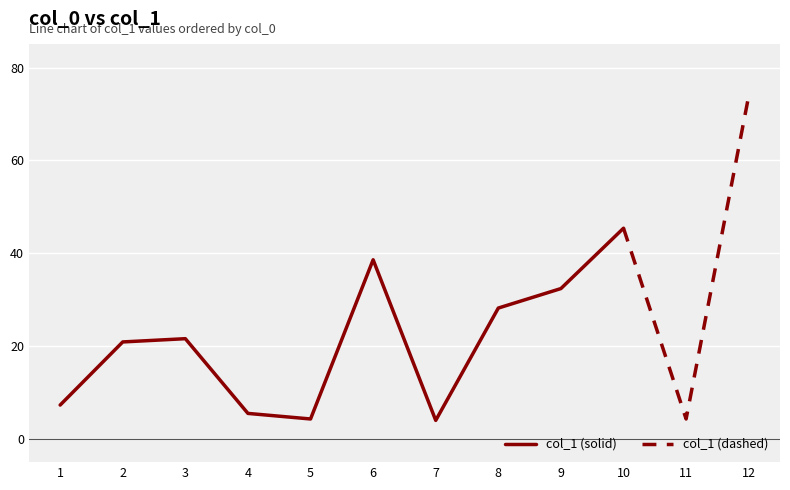

What is the ratio of the value at 9 to the value at 7?

8.1